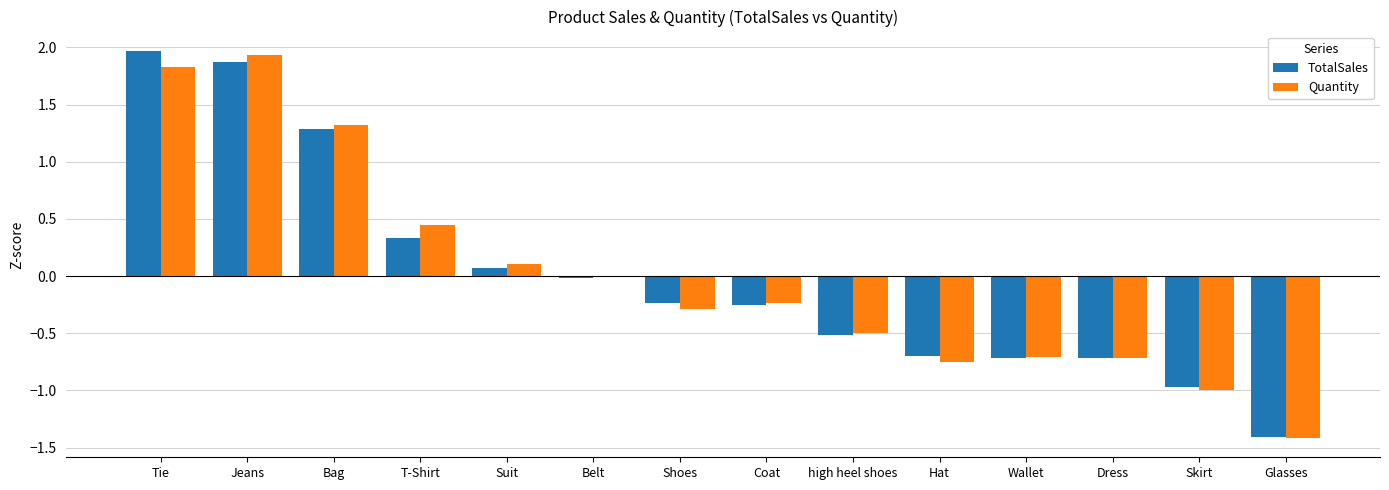

Is it true that TotalSales equals 0.5 at Bag?

False